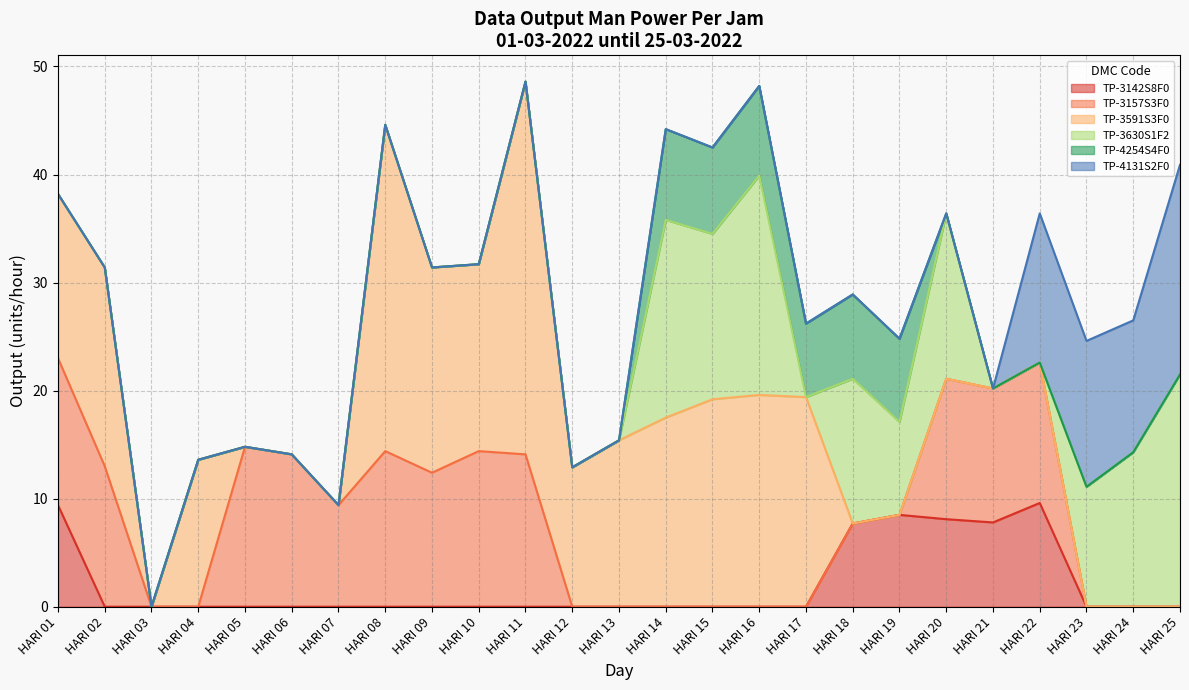

List the labels in order of TP-3157S3F0 value, largest first.

HARI 05, HARI 08, HARI 10, HARI 06, HARI 11, HARI 01, HARI 02, HARI 20, HARI 22, HARI 09, HARI 21, HARI 07, HARI 03, HARI 04, HARI 12, HARI 13, HARI 14, HARI 15, HARI 16, HARI 17, HARI 18, HARI 19, HARI 23, HARI 24, HARI 25